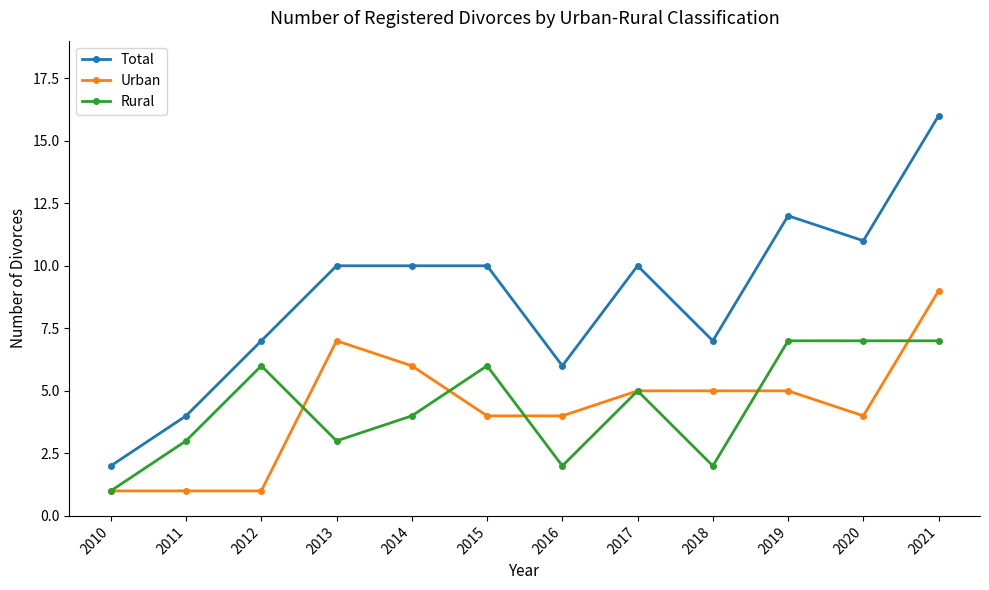

True or false: Total has more than 1 interior local peaks.

True